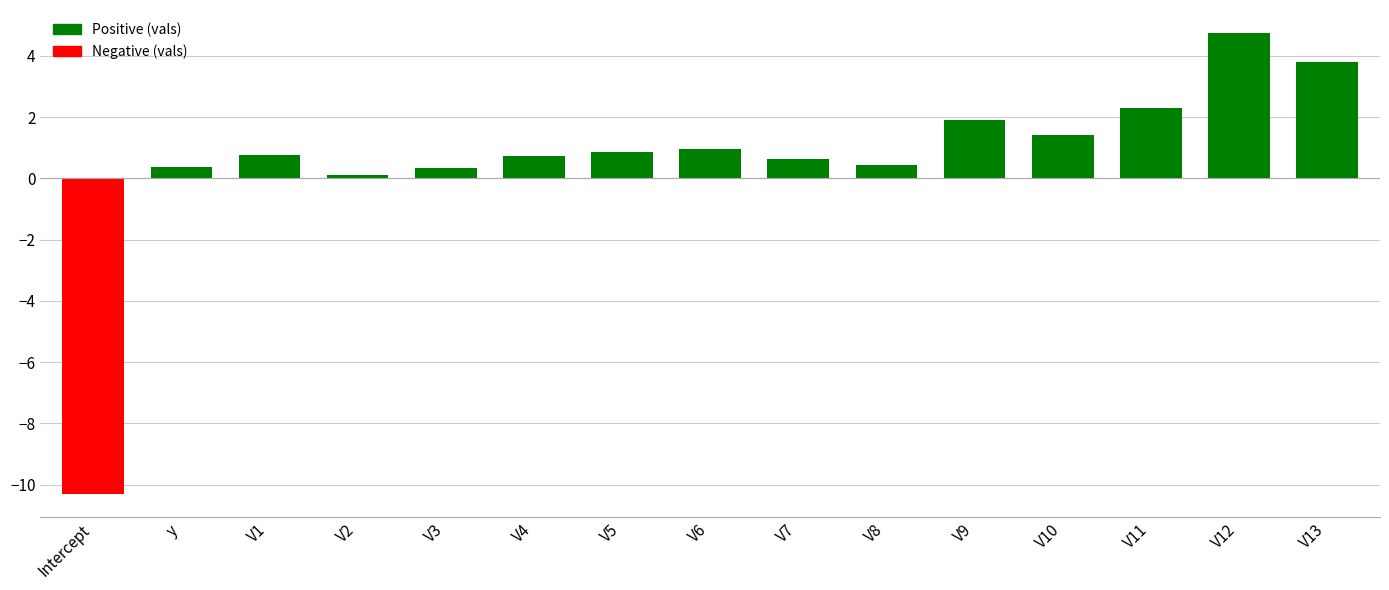

True or false: the data shows 1.1 at V12.

False